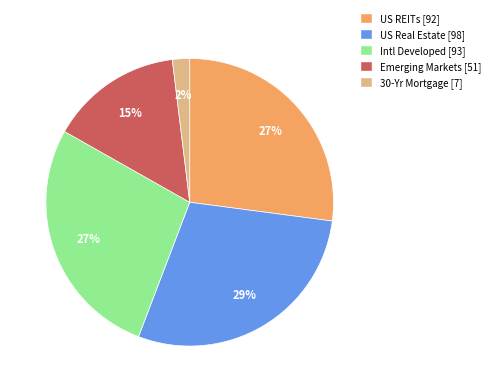

Which category has the biggest portion of the pie?

US Real Estate